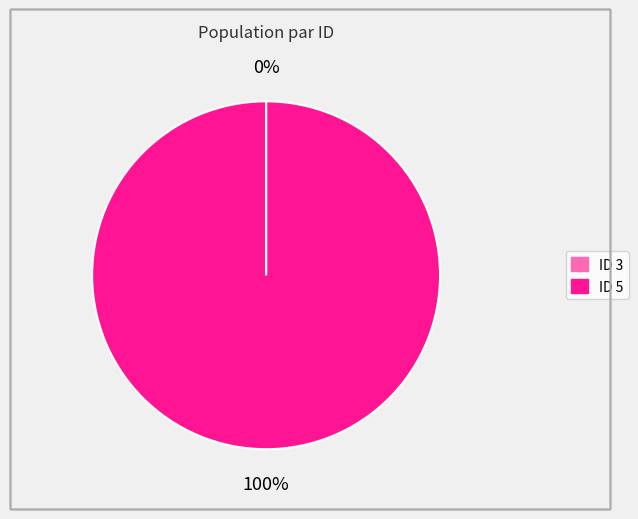

To the nearest percent, what is the average slice percentage?

50%